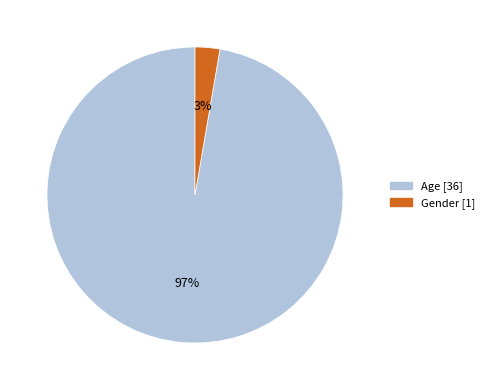

To the nearest percent, what portion does Gender represent?

3%